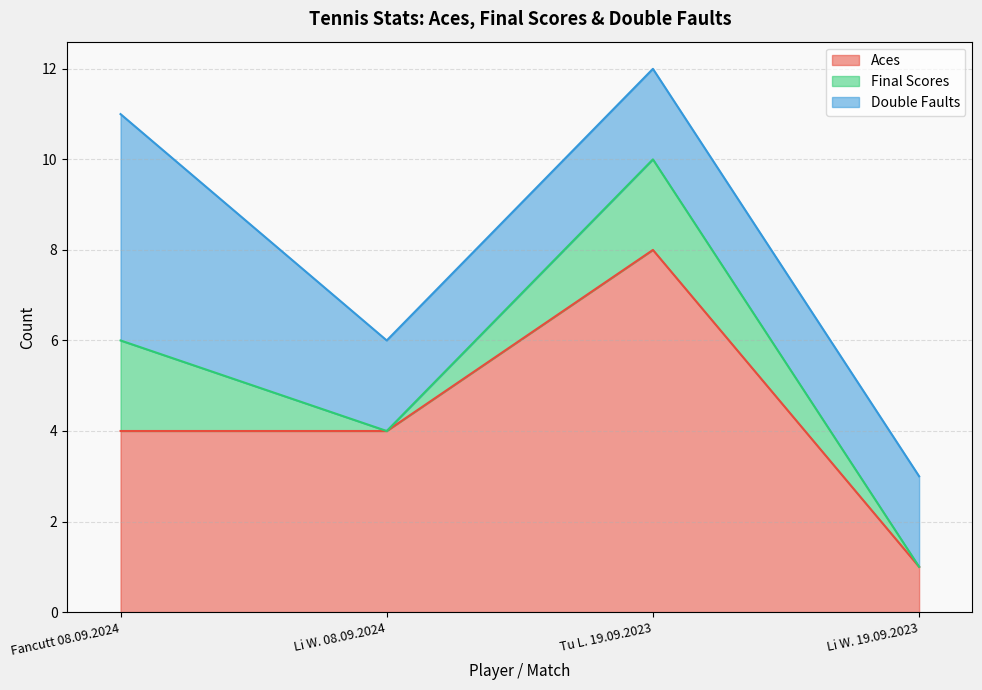

Rank the series by their maximum value, from lowest to highest.

Final Scores, Double Faults, Aces